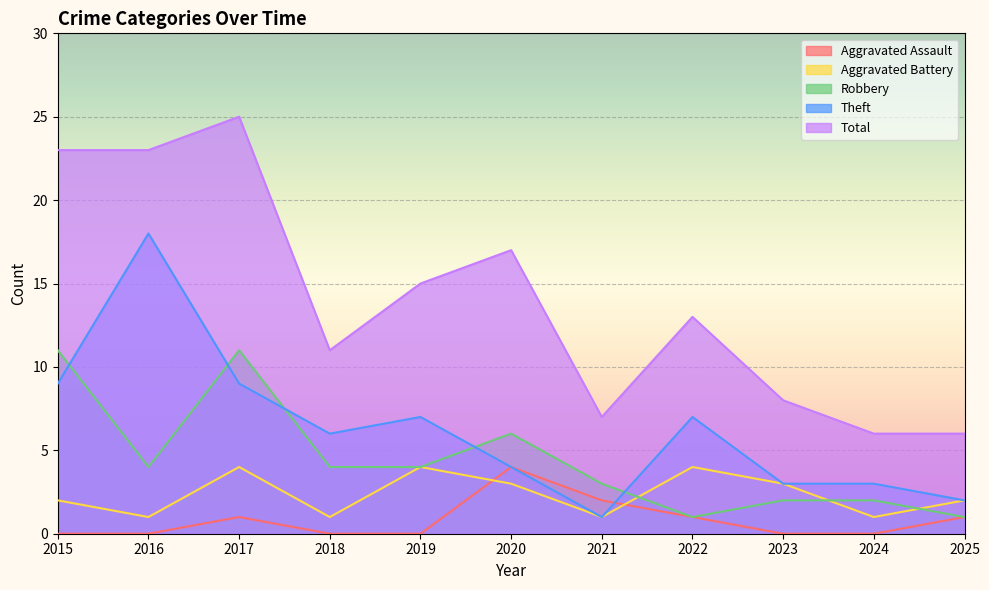

How many interior local valleys does the Robbery series have?

2